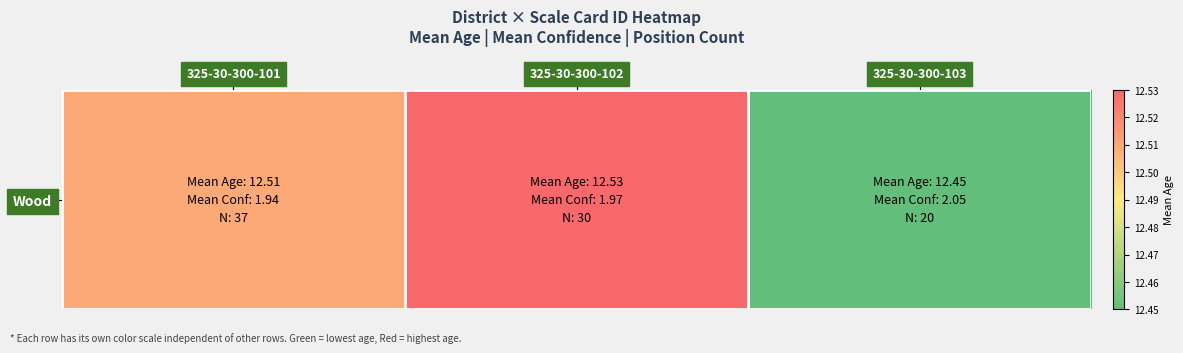

At which category does the chart reach its minimum across all series?

325-30-300-103